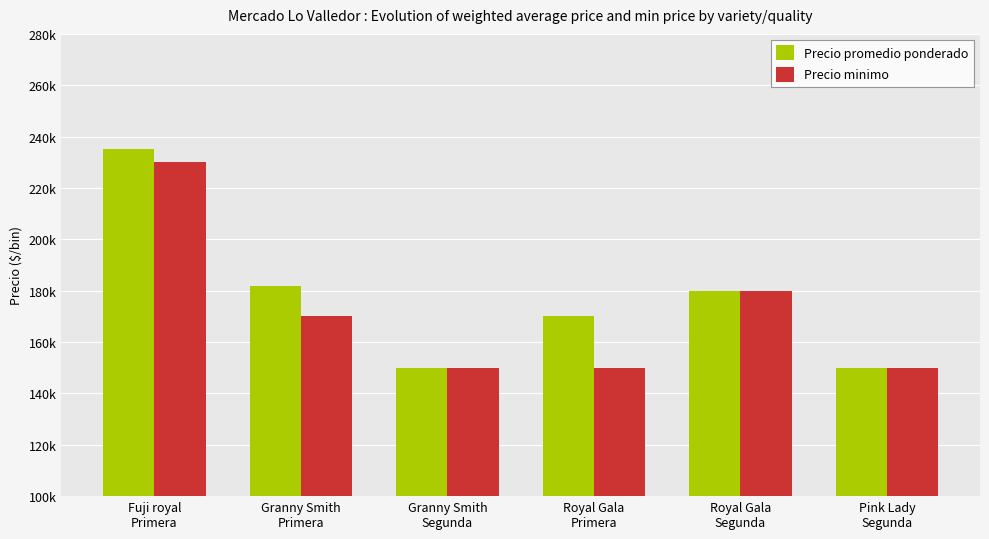

What is the average value of the Precio promedio ponderado series?

177833